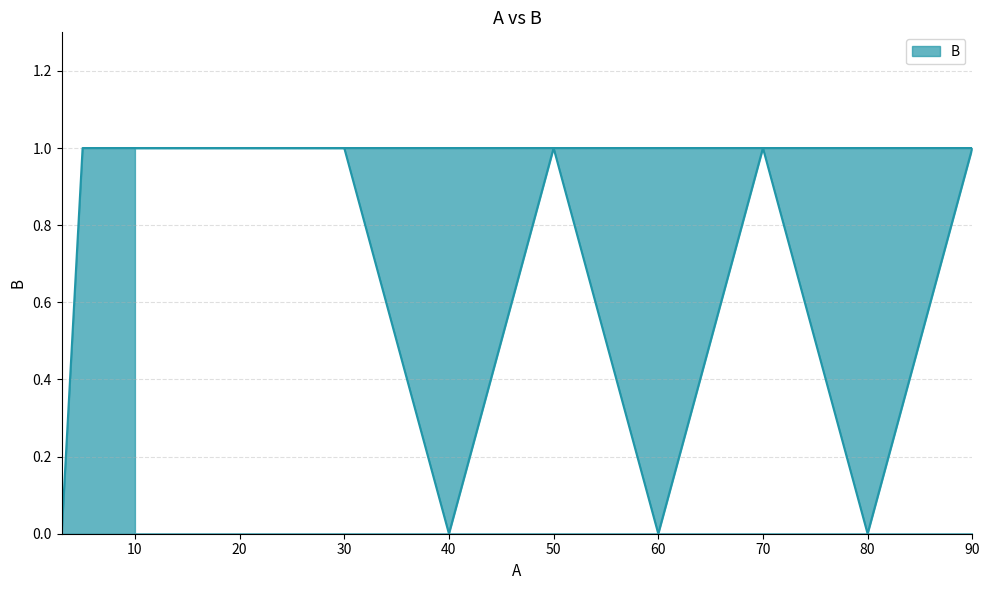

List the labels in order of value, largest first.

5, 90, 70, 50, 30, 20, 10, 3, 80, 60, 40